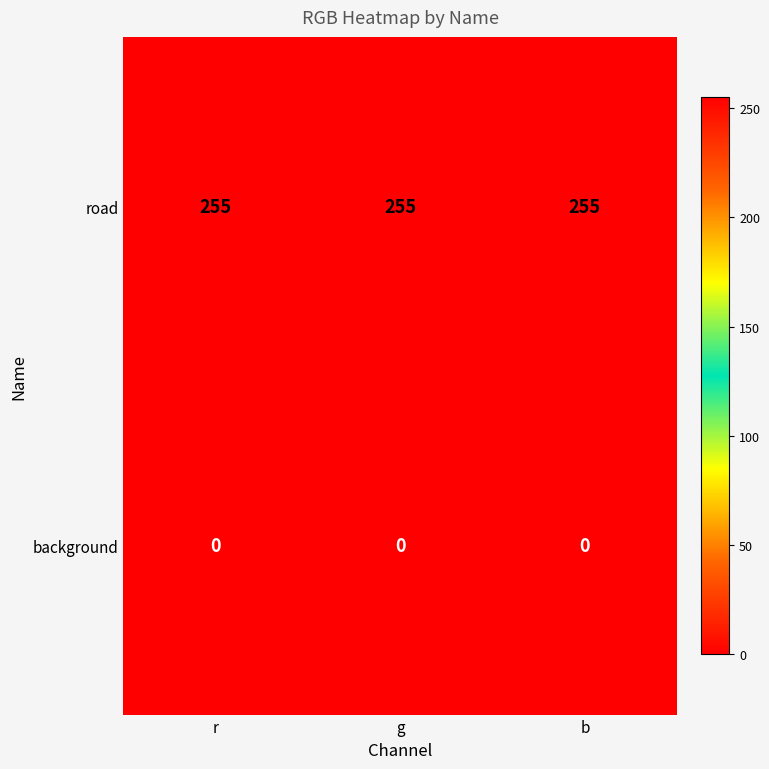

Read the road value at b.

255